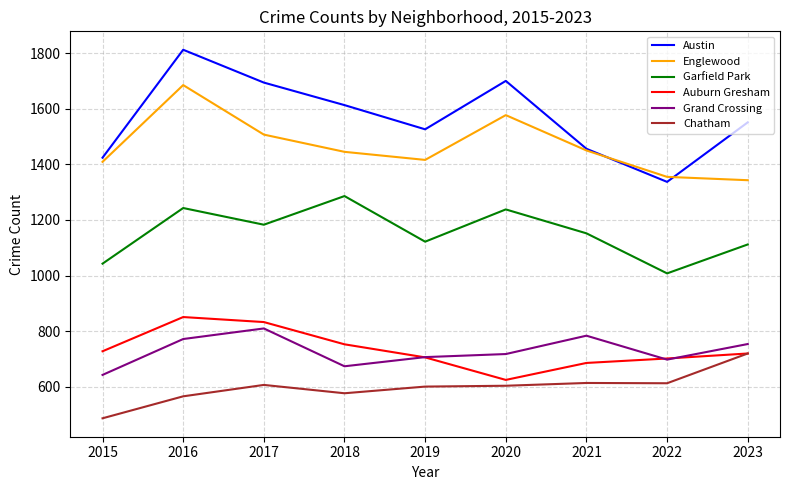

List the series in order of their peak value, lowest first.

Chatham, Grand Crossing, Auburn Gresham, Garfield Park, Englewood, Austin